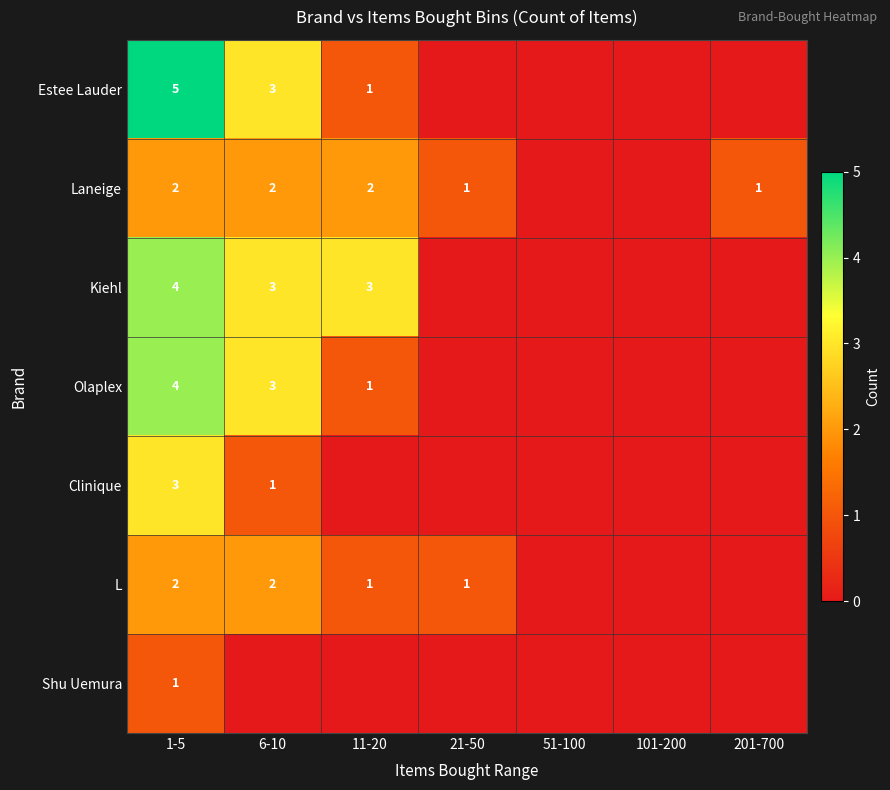

True or false: Estee Lauder has a value of 7 at 1-5.

False